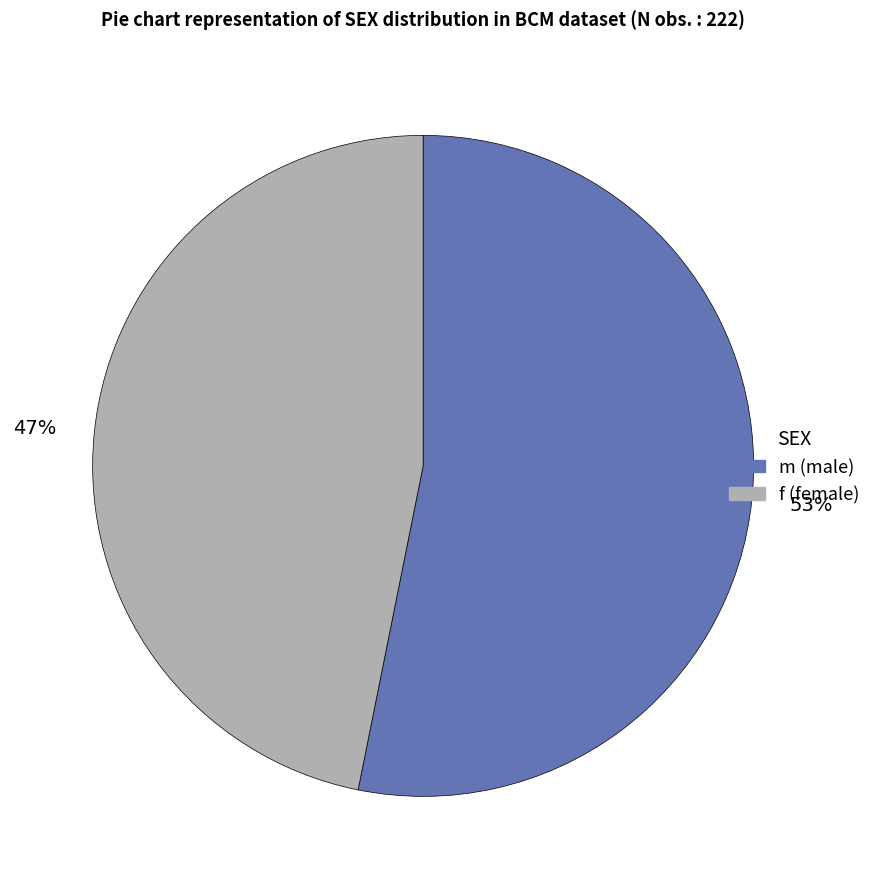

What percentage is the m slice, to the nearest percent?

53%